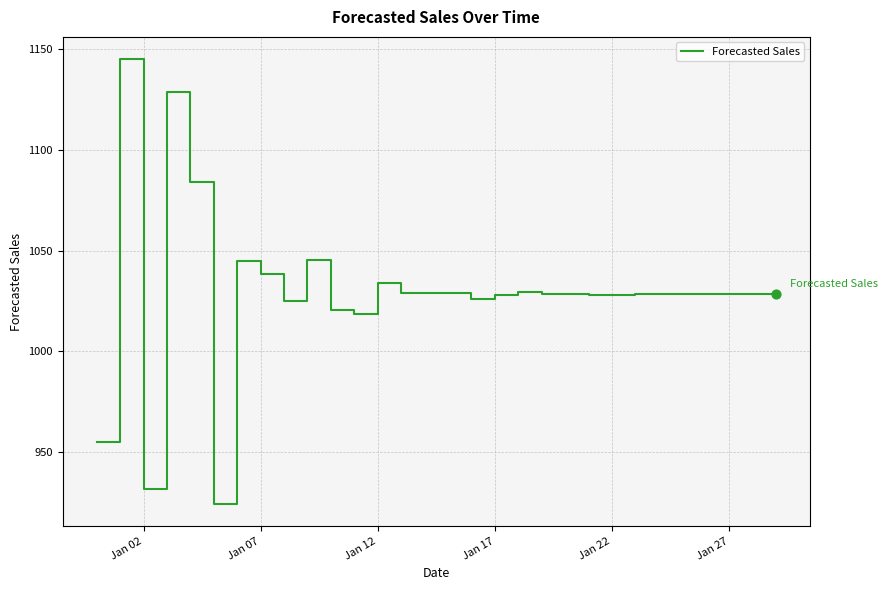

What is the maximum value shown in the chart?

1145.1